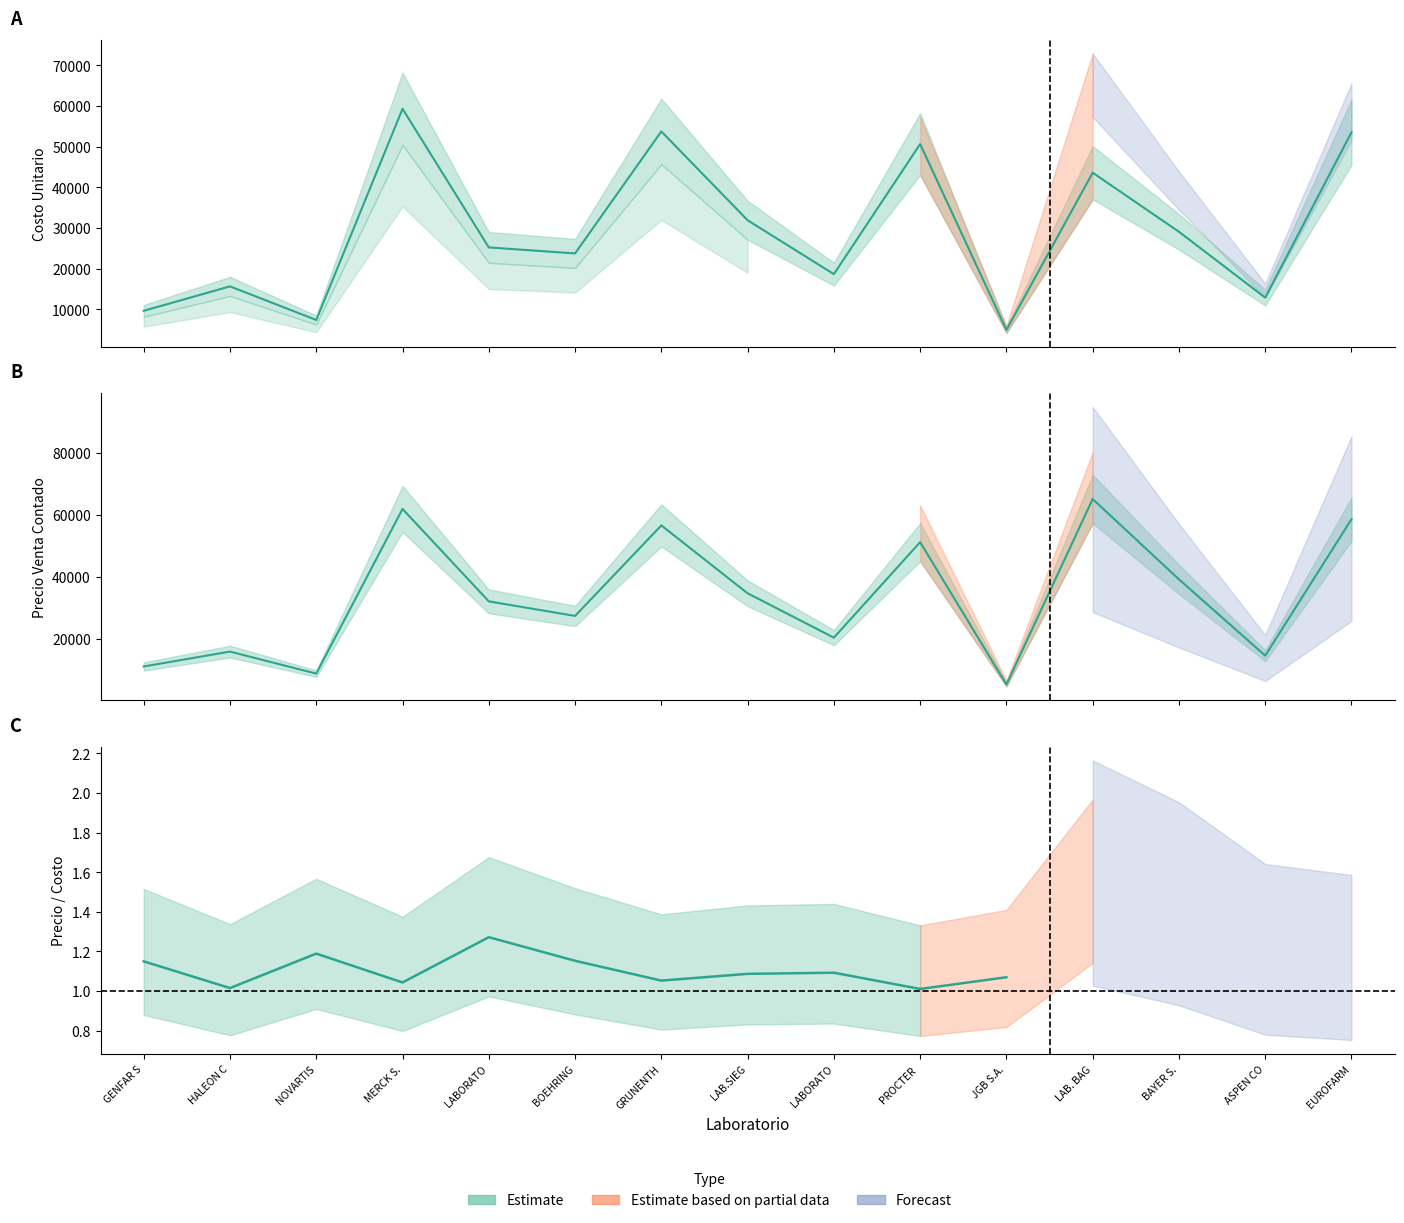

What is the approximate value of precio_venta at LAB.SIEG, to the nearest 100?

34700